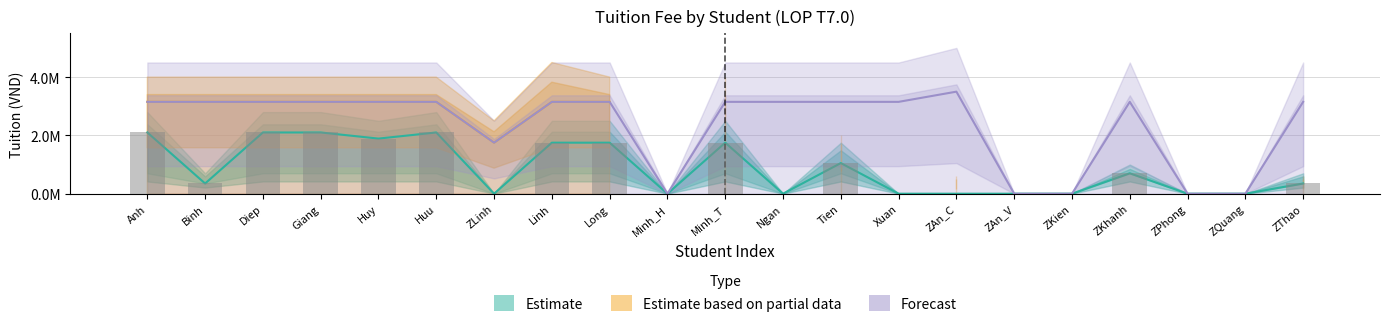

Rank the series at Binh from lowest to highest value.

Estimate, Estimate based on partial data, Forecast